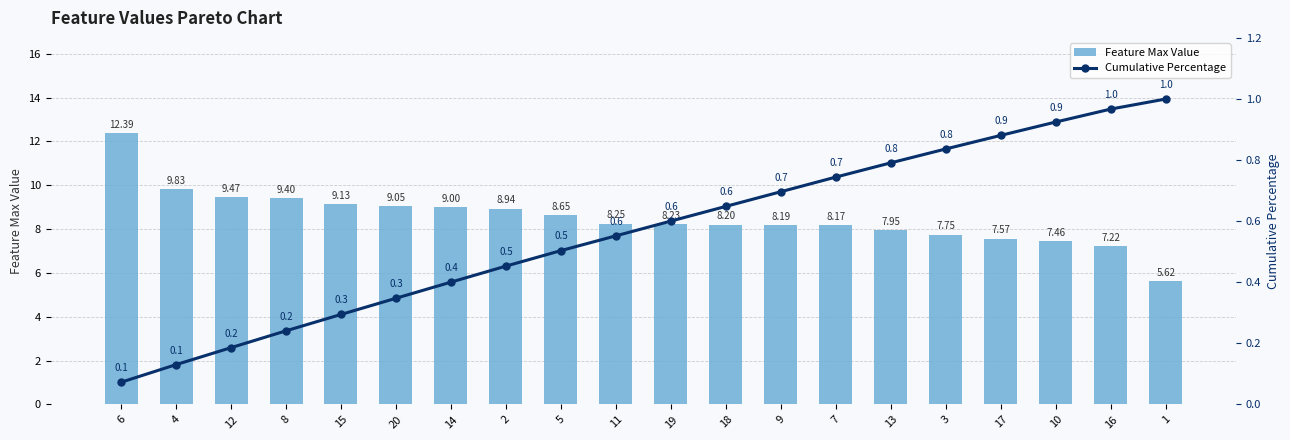

Reading left to right, extract all data points from this chart.

Feature Max Value: 6=12.4	4=9.8	12=9.5	8=9.4	15=9.1	20=9.1	14=9.0	2=8.9	5=8.7	11=8.2	19=8.2	18=8.2	9=8.2	7=8.2	13=8.0	3=7.8	17=7.6	10=7.5	16=7.2	1=5.6
Cumulative Percentage: 6=0.1	4=0.1	12=0.2	8=0.2	15=0.3	20=0.3	14=0.4	2=0.5	5=0.5	11=0.6	19=0.6	18=0.6	9=0.7	7=0.7	13=0.8	3=0.8	17=0.9	10=0.9	16=1.0	1=1.0